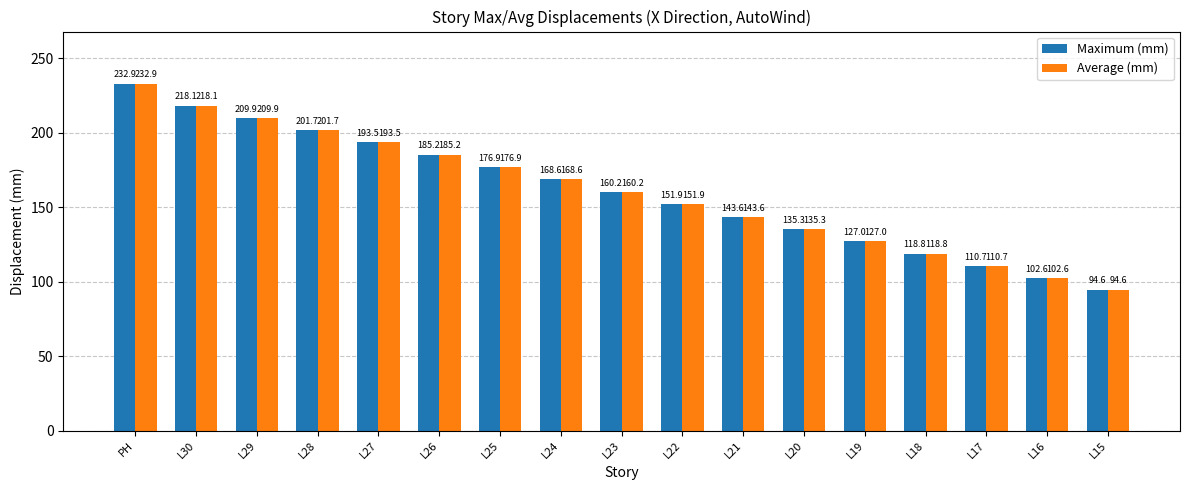

List the labels in order of Maximum (mm) value, smallest first.

L15, L16, L17, L18, L19, L20, L21, L22, L23, L24, L25, L26, L27, L28, L29, L30, PH